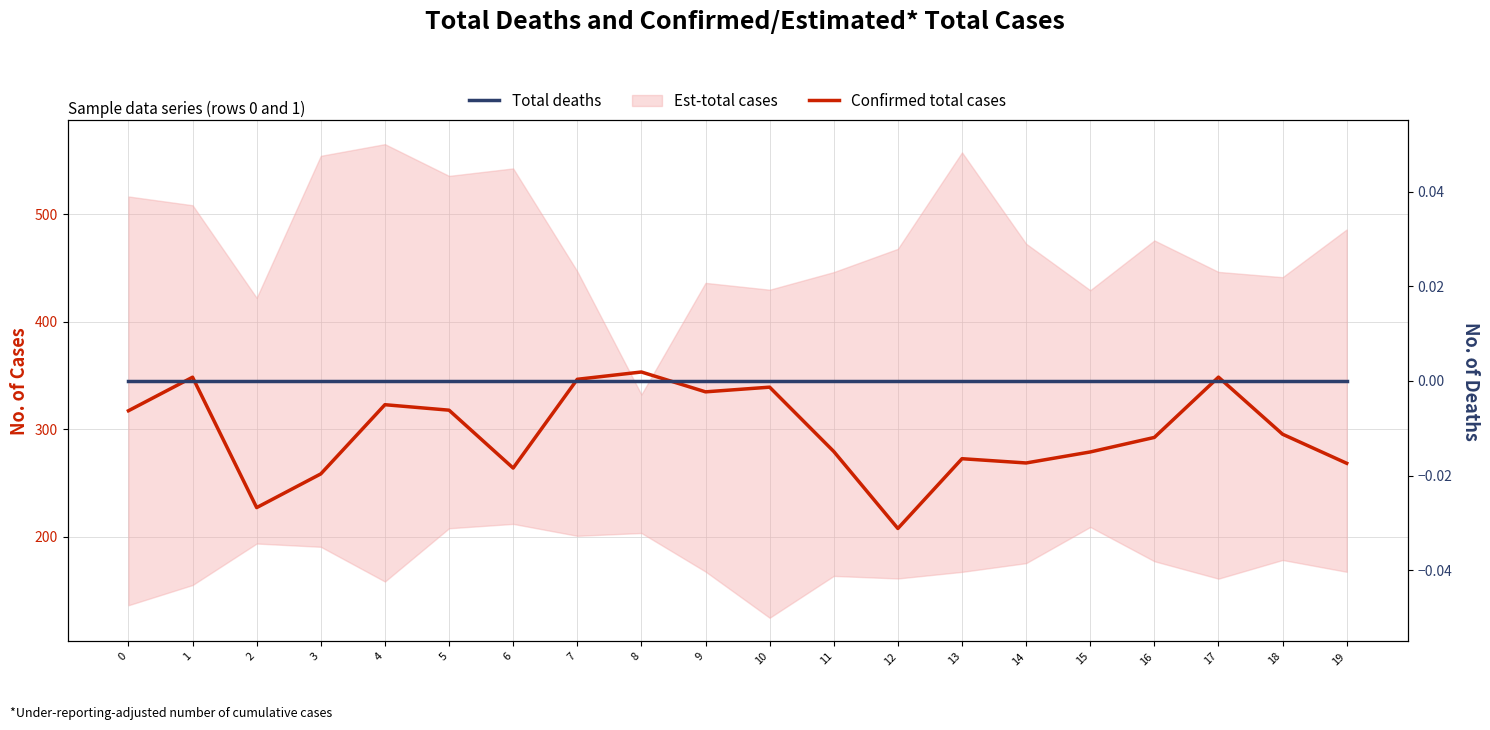

Which series has the largest total across all categories?

Confirmed total cases